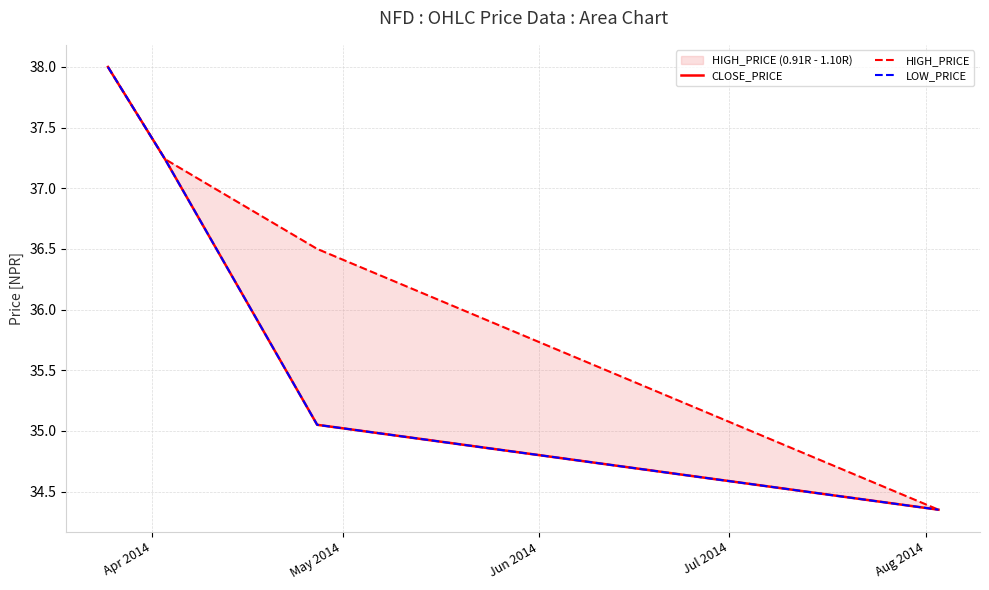

Is the value of HIGH_PRICE at Jun 2014 greater than the value of LOW_PRICE at Jul 2014?

Yes